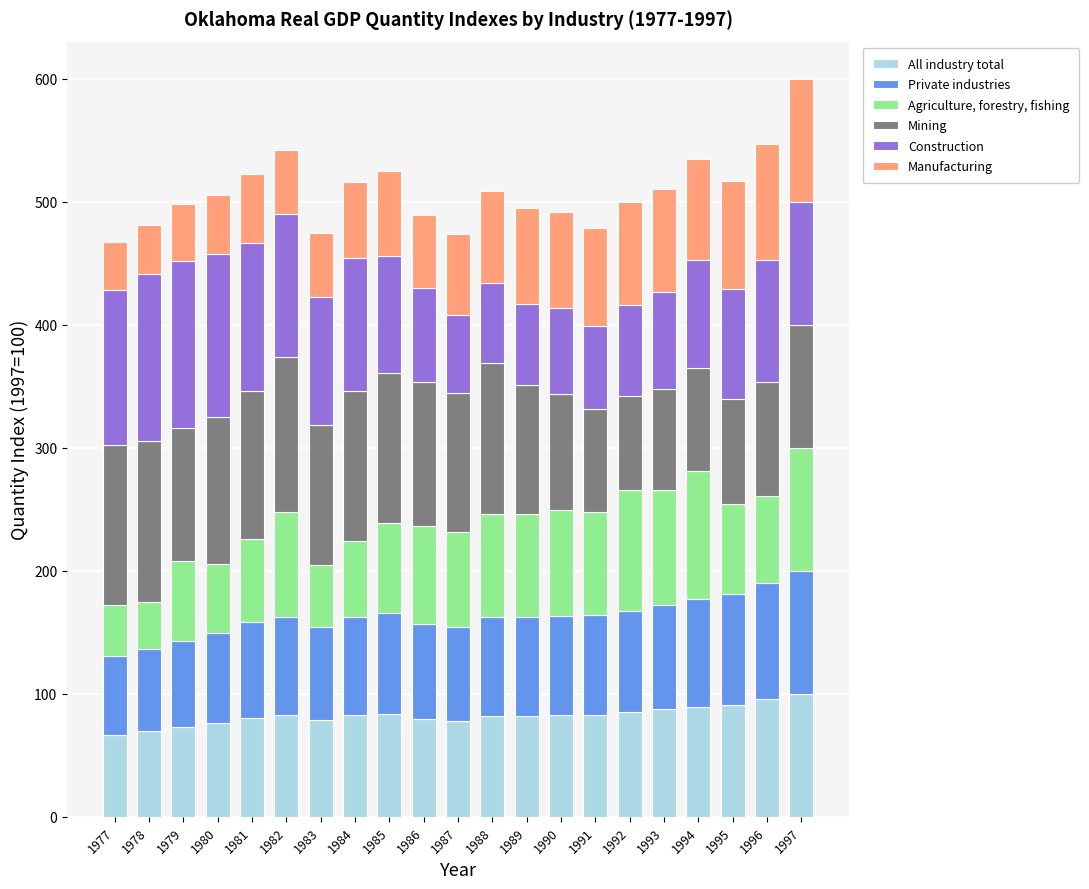

What is the lowest value of the All industry total series?

66.6